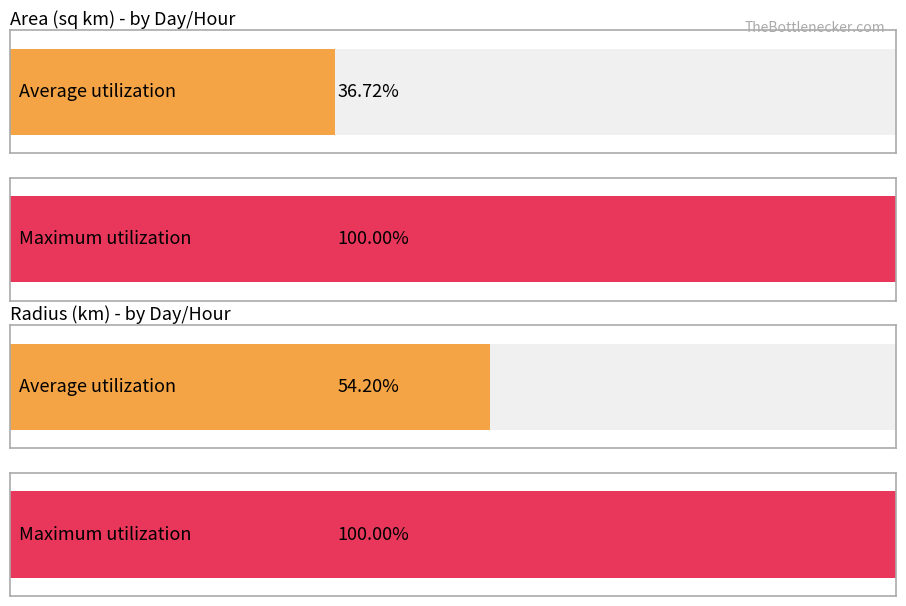

Is it true that area equals 235294.7 at 29-3?

False